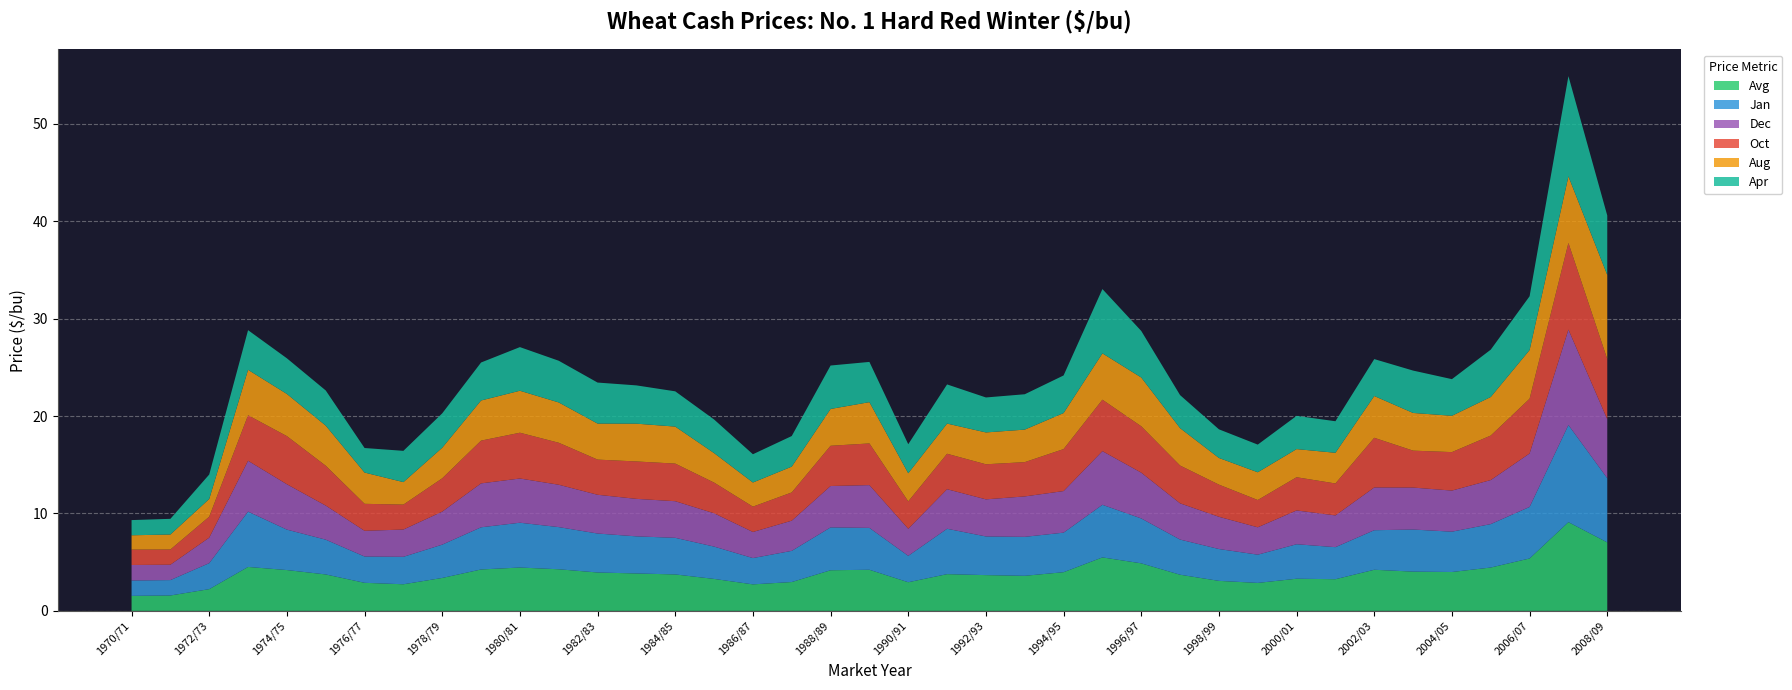

Reading left to right, list all the values displayed in this chart.

Avg: 1.5	1.6	2.2	4.5	4.2	3.7	2.9	2.7	3.4	4.2	4.5	4.3	3.9	3.8	3.7	3.3	2.7	3.0	4.2	4.2	2.9	3.8	3.7	3.6	4.0	5.5	4.9	3.7	3.1	2.9	3.3	3.2	4.2	4.0	4.0	4.5	5.4	9.1	7.0
Jan: 1.6	1.6	2.7	5.7	4.2	3.6	2.7	2.8	3.4	4.3	4.6	4.3	4.0	3.8	3.8	3.3	2.7	3.2	4.4	4.3	2.7	4.7	4.0	4.0	4.1	5.4	4.6	3.6	3.3	2.9	3.5	3.3	4.1	4.3	4.1	4.5	5.3	10.0	6.6
Dec: 1.6	1.6	2.6	5.2	4.7	3.5	2.6	2.8	3.4	4.5	4.5	4.3	4.0	3.9	3.8	3.4	2.7	3.1	4.2	4.4	2.8	4.1	3.8	4.2	4.3	5.5	4.7	3.7	3.3	2.8	3.5	3.3	4.4	4.3	4.2	4.5	5.5	9.8	6.1
Oct: 1.6	1.6	2.1	4.7	4.9	4.1	2.8	2.6	3.4	4.4	4.7	4.3	3.6	3.8	3.9	3.1	2.6	2.9	4.1	4.3	2.8	3.6	3.6	3.5	4.3	5.3	4.8	3.9	3.3	2.8	3.4	3.3	5.1	3.8	4.0	4.6	5.6	8.9	6.2
Aug: 1.5	1.5	1.8	4.7	4.3	4.1	3.2	2.3	3.1	4.1	4.3	4.1	3.7	3.9	3.8	3.0	2.5	2.6	3.8	4.2	2.9	3.1	3.3	3.3	3.7	4.8	5.0	3.8	2.7	2.9	2.9	3.1	4.3	3.9	3.7	4.0	5.0	6.8	8.6
Apr: 1.6	1.6	2.5	4.1	3.7	3.6	2.5	3.2	3.5	3.9	4.5	4.3	4.2	3.9	3.6	3.5	2.9	3.1	4.5	4.1	3.0	4.0	3.6	3.6	3.9	6.6	4.8	3.4	2.9	2.8	3.4	3.2	3.8	4.3	3.8	4.9	5.5	10.3	6.1